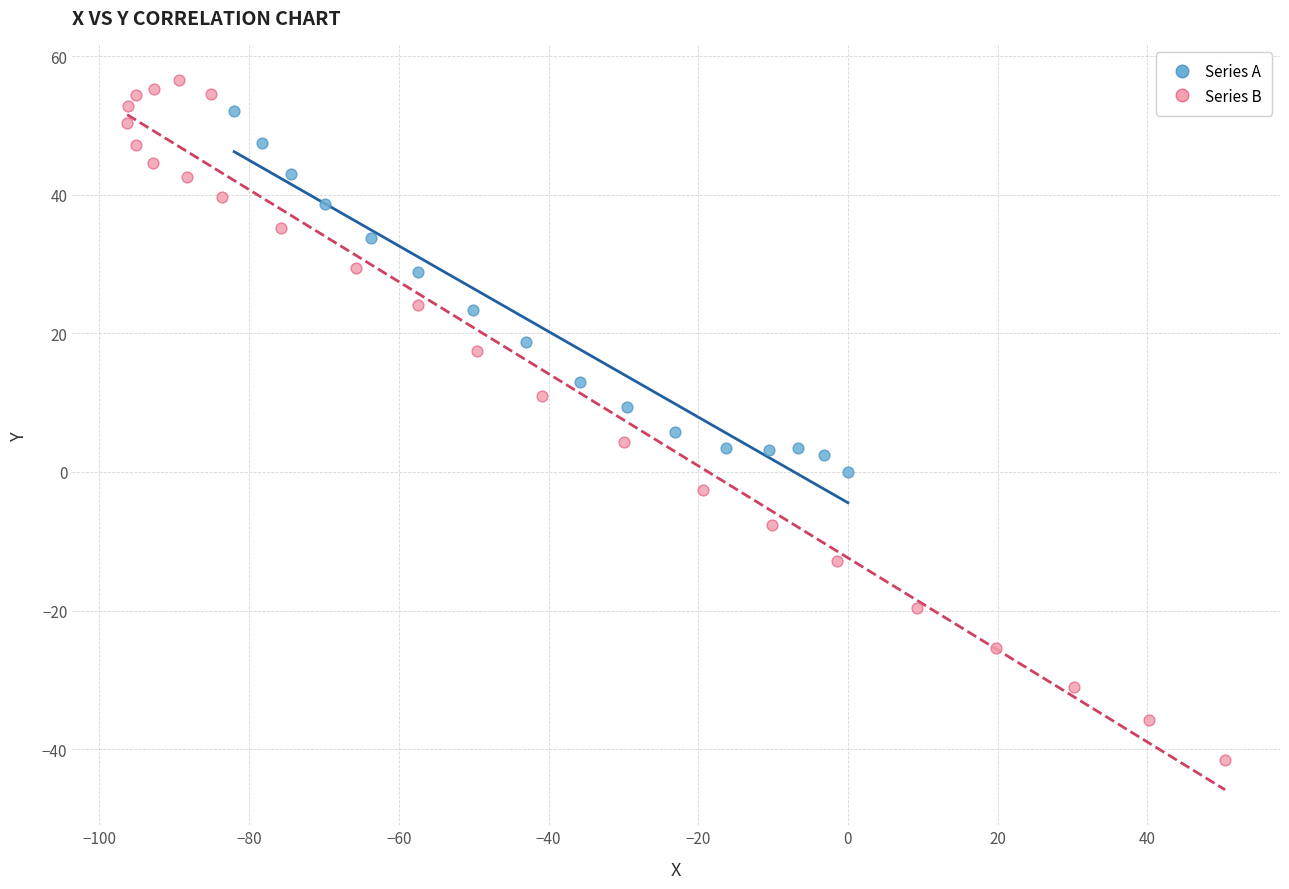

What are all the series names shown in the legend?

Series A, Series B